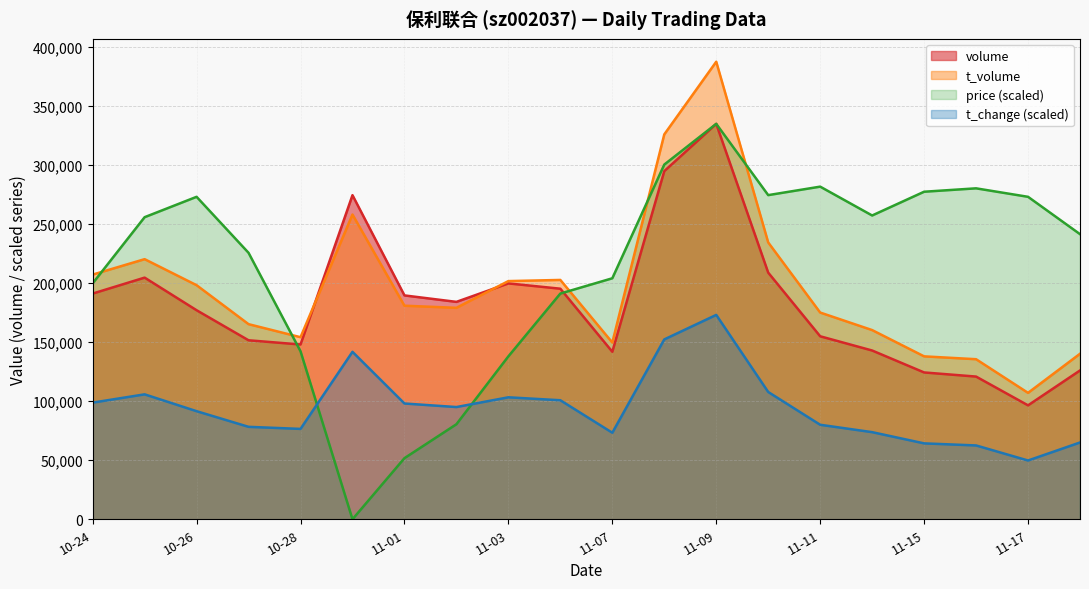

Which series has the widest spread of values?

price (scaled)